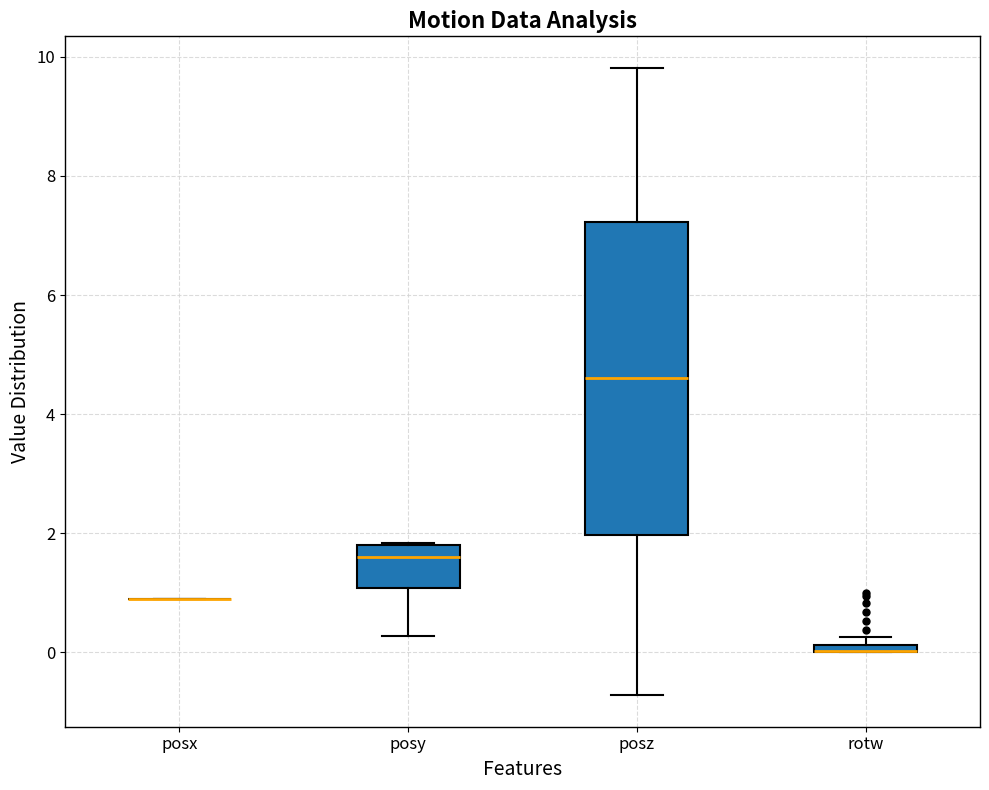

Where does the lower whisker of the box for posz end on the y-axis? The values are not printed on the chart, so give them approximately, as read against the axis.

-0.8